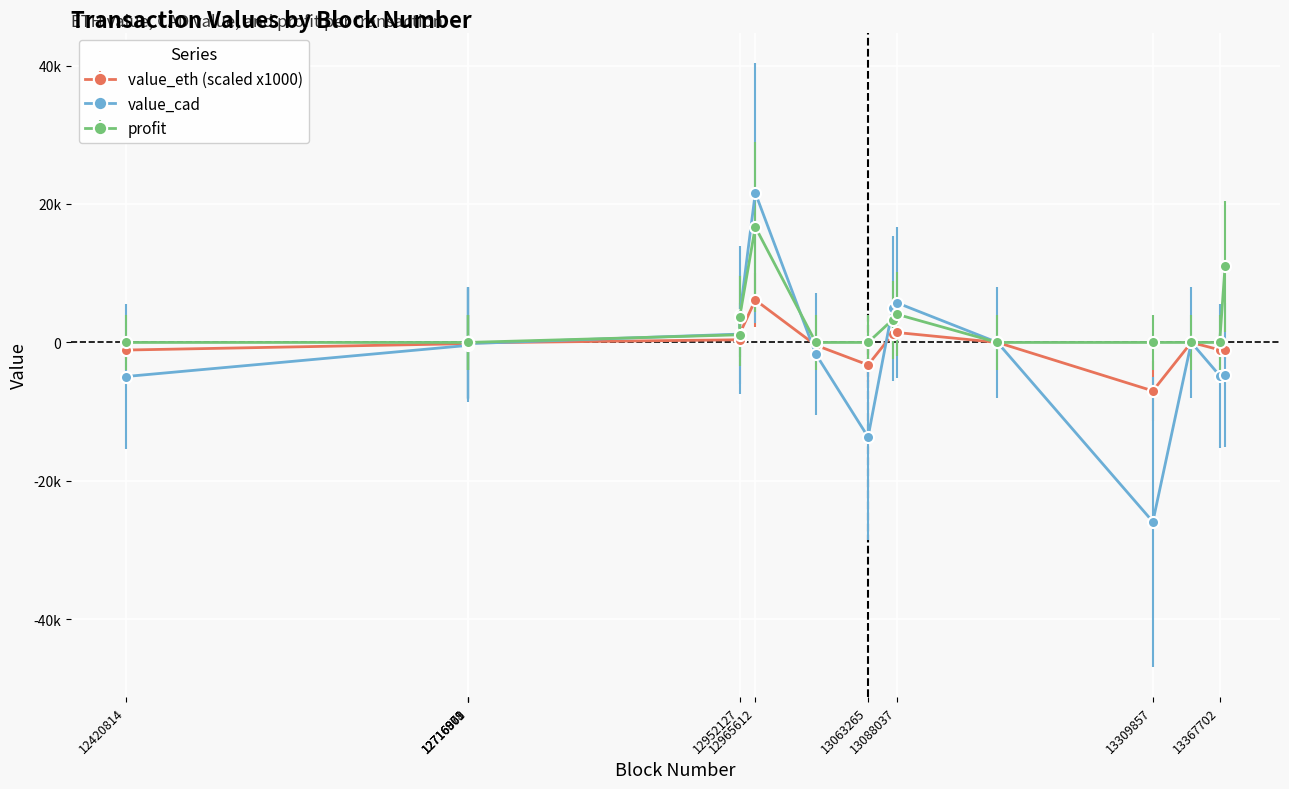

Reading right to left, transcribe all the data shown in this chart.

value_eth: 13372376=-1050.0	13367702=-1070.0	13343143=0.0	13309857=-7000.0	13175305=0.0	13088037=1437.8	13084539=1206.2	13063265=-3250.0	13017978=-400.0	12965612=6133.8	12952167=1254.5	12952127=385.9	12716994=-70.0	12716978=-35.0	12716954=-27.0	12716901=-19.0	12716877=-29.0	12716869=-35.0	12716841=-175.0	12420814=-1098.0
value_cad: 13372376=-4695.6	13367702=-4786.1	13343143=0.0	13309857=-25900.0	13175305=0.0	13088037=5738.6	13084539=4951.6	13063265=-13657.7	13017978=-1664.9	12965612=21602.6	12952167=3912.7	12952127=1203.6	12716994=-170.8	12716978=-85.4	12716954=-65.9	12716901=-46.4	12716877=-70.8	12716869=-85.4	12716841=-427.0	12420814=-4921.9
profit: 13372376=10979.3	13367702=0.0	13343143=0.0	13309857=0.0	13175305=0.0	13088037=4073.6	13084539=3286.7	13063265=0.0	13017978=0.0	12965612=16680.7	12952167=3741.9	12952127=1106.0	12716994=0.0	12716978=0.0	12716954=0.0	12716901=0.0	12716877=0.0	12716869=0.0	12716841=0.0	12420814=0.0